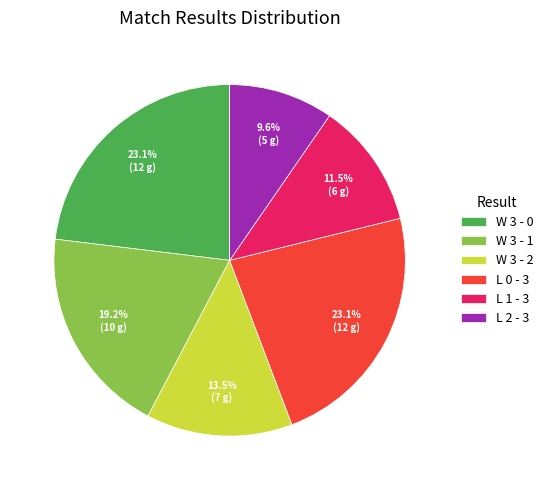

Does L 1 - 3 represent more than half of the total?

No